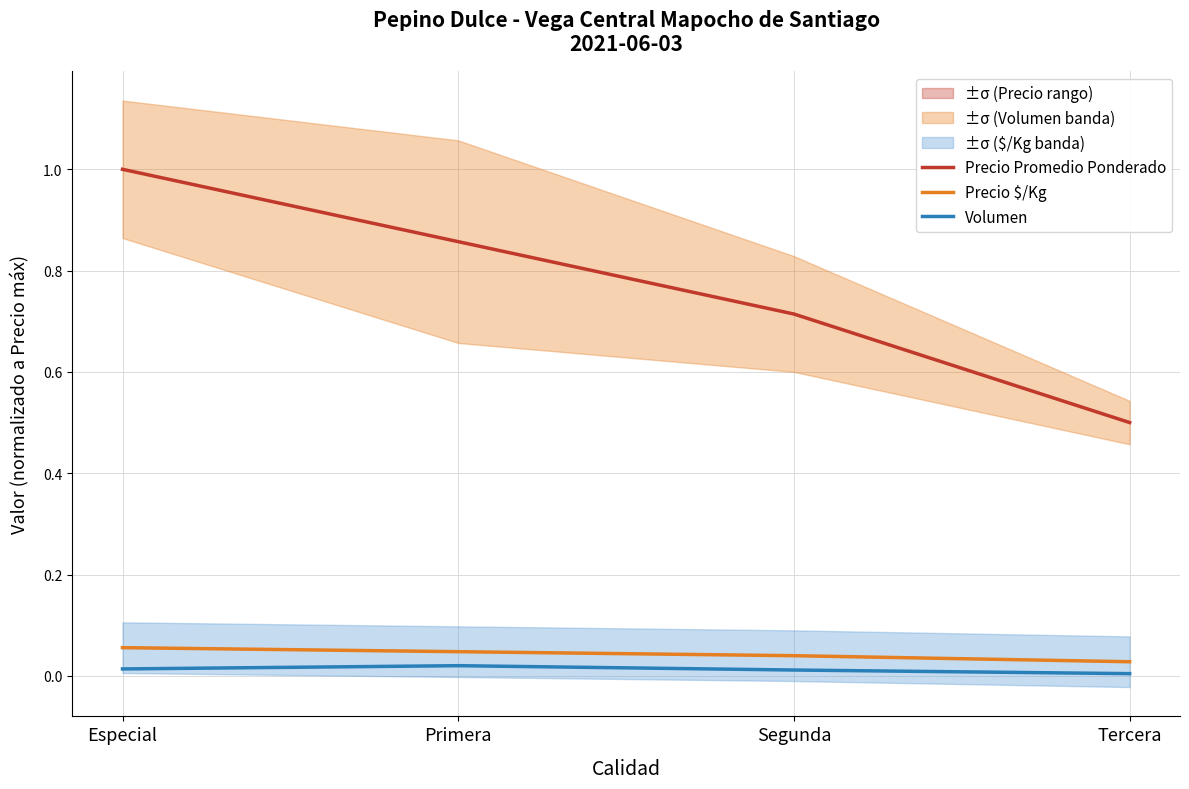

Is it true that Precio $/Kg equals 0.0 at Tercera?

True